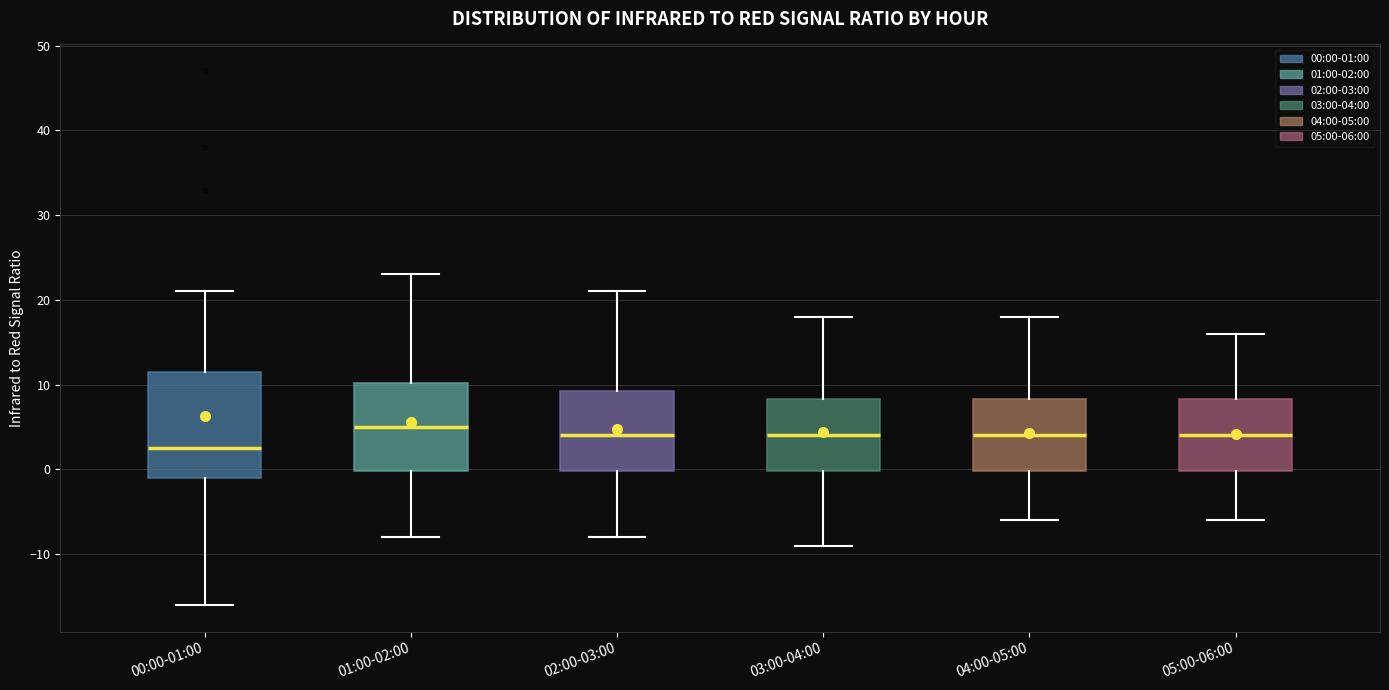

Which box has the lowest median line?

00:00-01:00